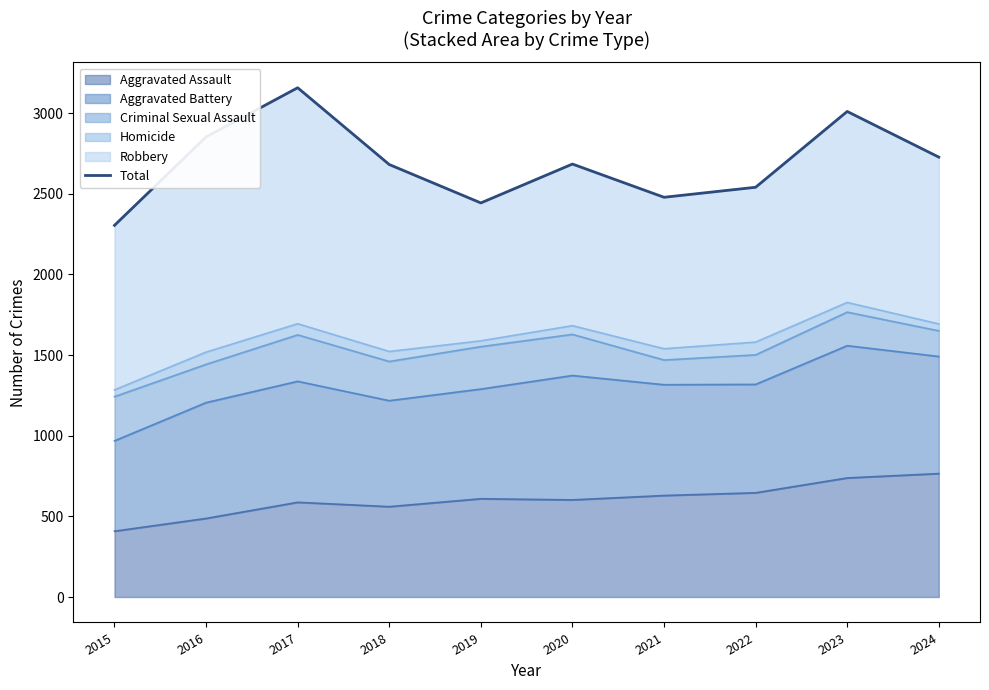

Does the chart display data point markers on the line(s)?

No